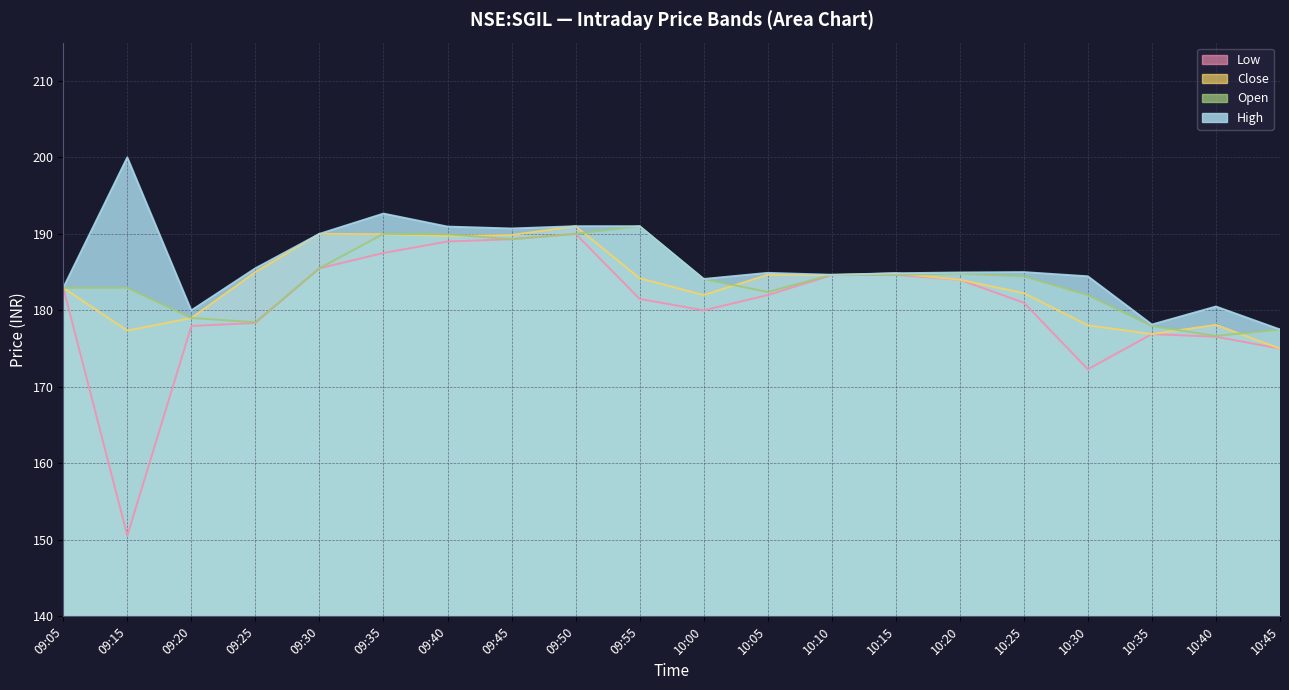

Reading left to right, what are all the values shown in this chart?

high: 182.9	200.0	180.0	185.5	190.0	192.7	190.9	190.7	191.0	191.0	184.1	184.9	184.7	184.8	184.9	185.0	184.4	178.2	180.5	177.5
open: 182.9	182.9	179.0	178.4	185.5	190.0	189.9	189.3	190.0	191.0	184.1	182.4	184.7	184.7	184.8	184.4	182.0	177.9	176.7	177.5
close: 182.9	177.3	179.0	185.0	190.0	189.9	189.8	189.8	191.0	184.2	182.0	184.7	184.6	184.8	184.0	182.2	178.1	176.9	178.1	175.0
low: 182.9	150.6	177.9	178.3	185.5	187.5	189.0	189.3	190.0	181.5	180.0	182.0	184.6	184.7	184.0	181.0	172.3	176.9	176.6	175.0